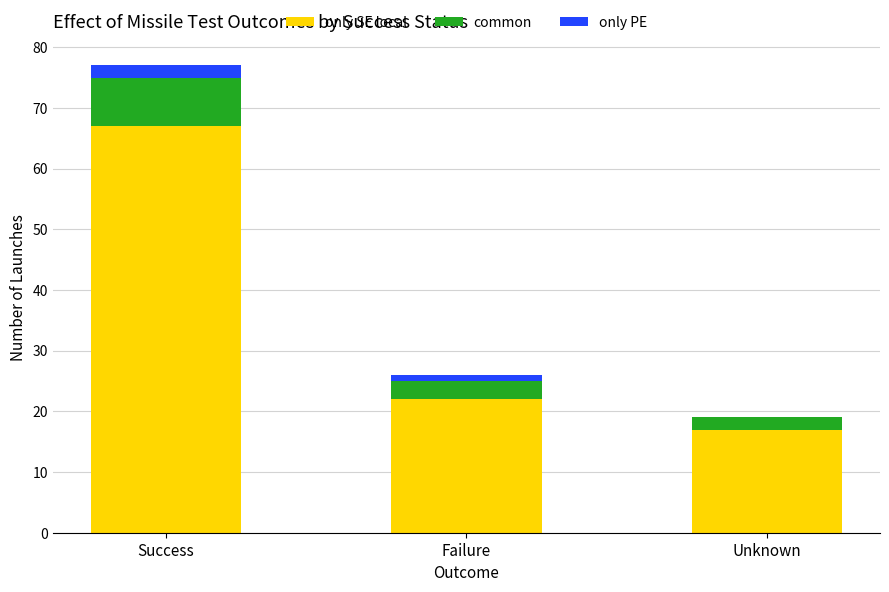

At which category is the sum across all series the highest?

Success